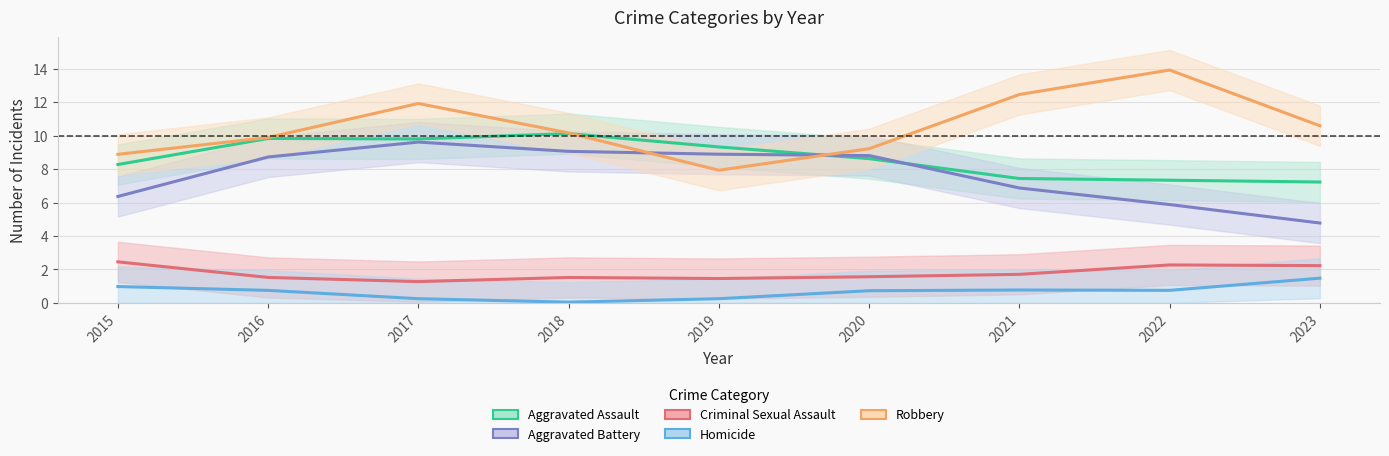

How many interior local valleys does the Aggravated Assault series have?

1